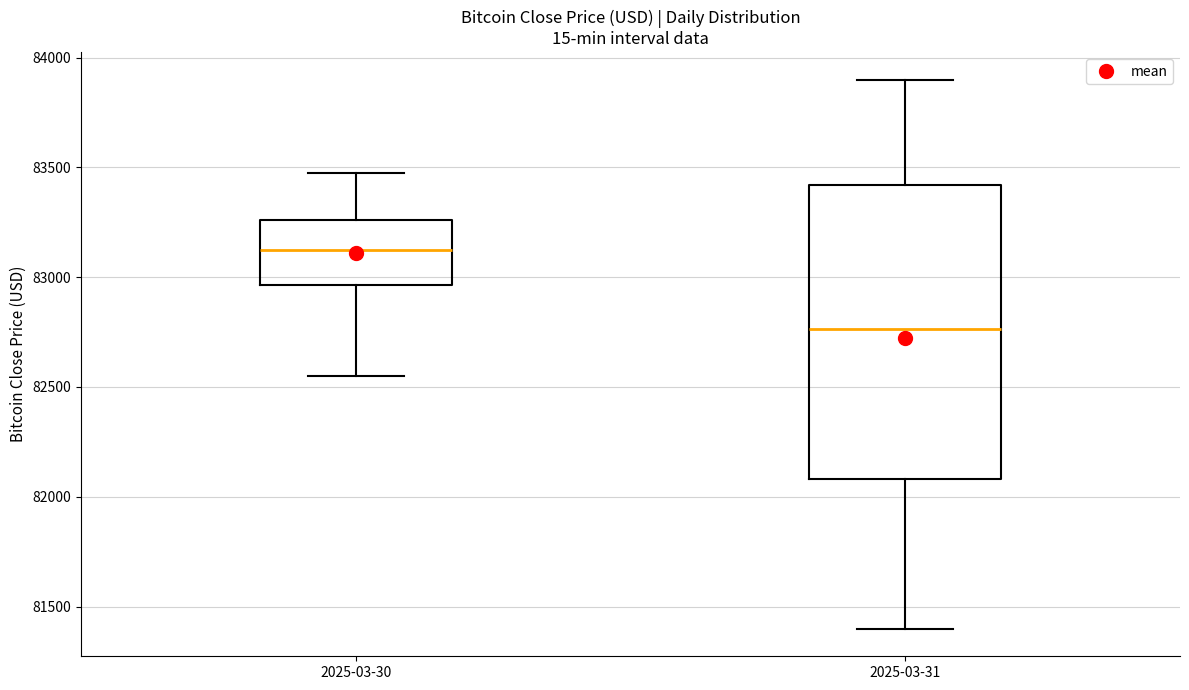

Reading left to right, read every box against the y-axis: the position of its median line, the range the box covers, and the ends of its whiskers. The values are not printed on the chart, so give them approximately, as read against the axis.

2025-03-30: median 83150, box 82950 to 83250, whiskers 82550 to 83450
2025-03-31: median 82750, box 82100 to 83400, whiskers 81400 to 83900